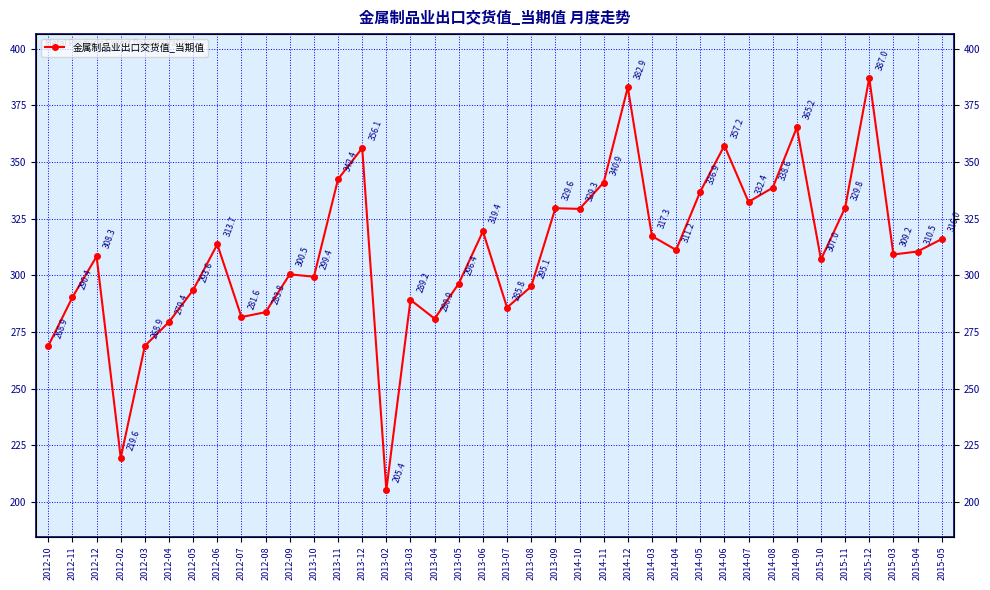

Which has a higher value, 2014-07 or 2015-03?

2014-07